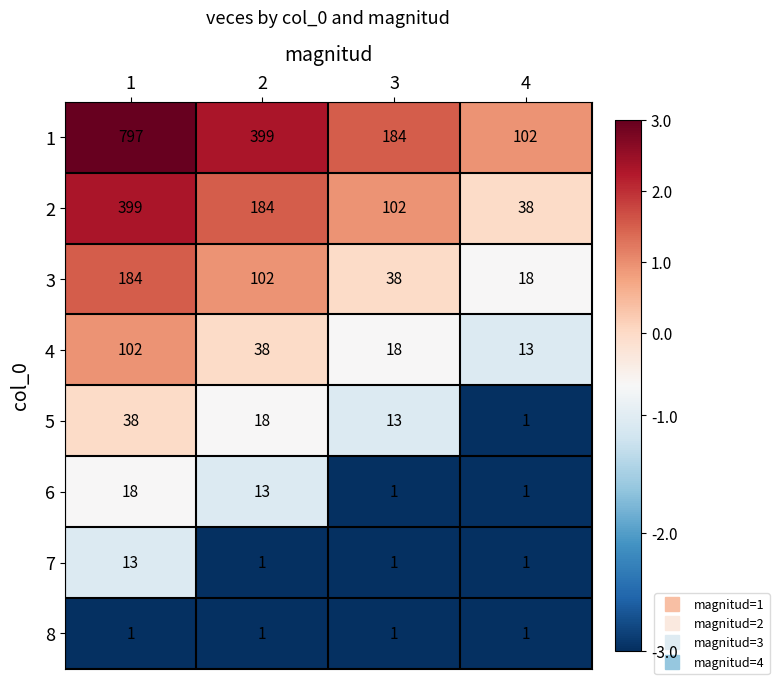

The value of 4 at 2 is 19. True or false?

False